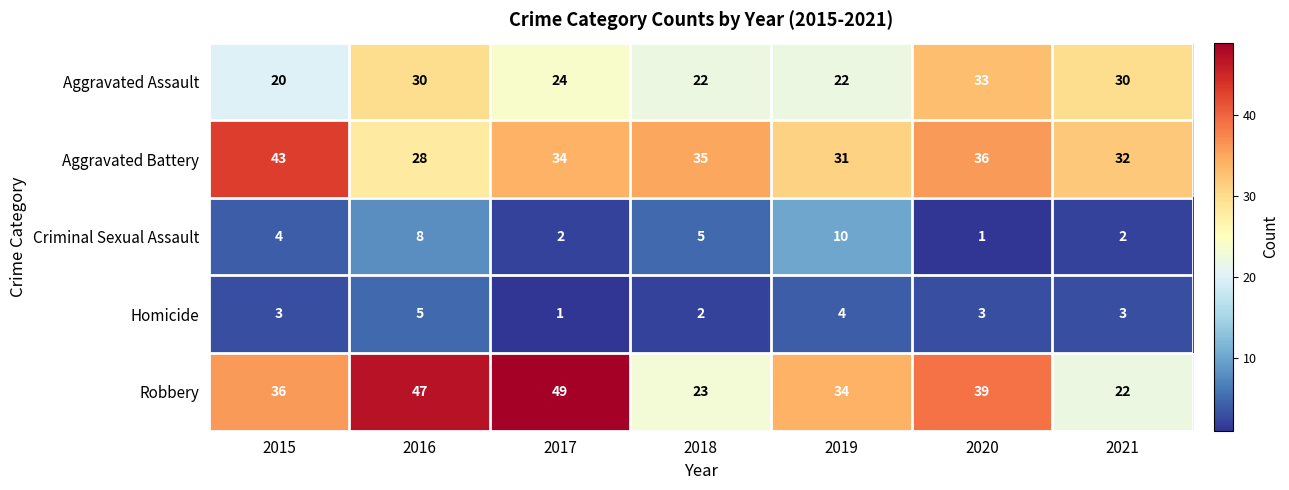

What is the minimum value for Robbery?

22